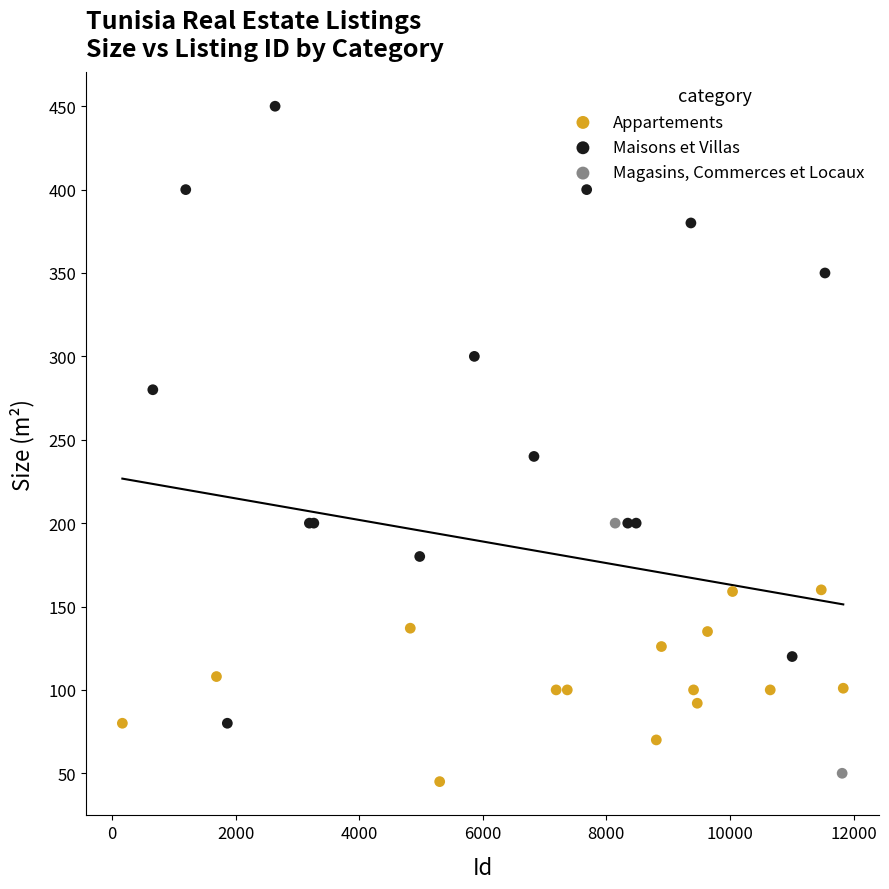

What are all the series names shown in the legend?

Appartements, Maisons et Villas, Magasins, Commerces et Locaux